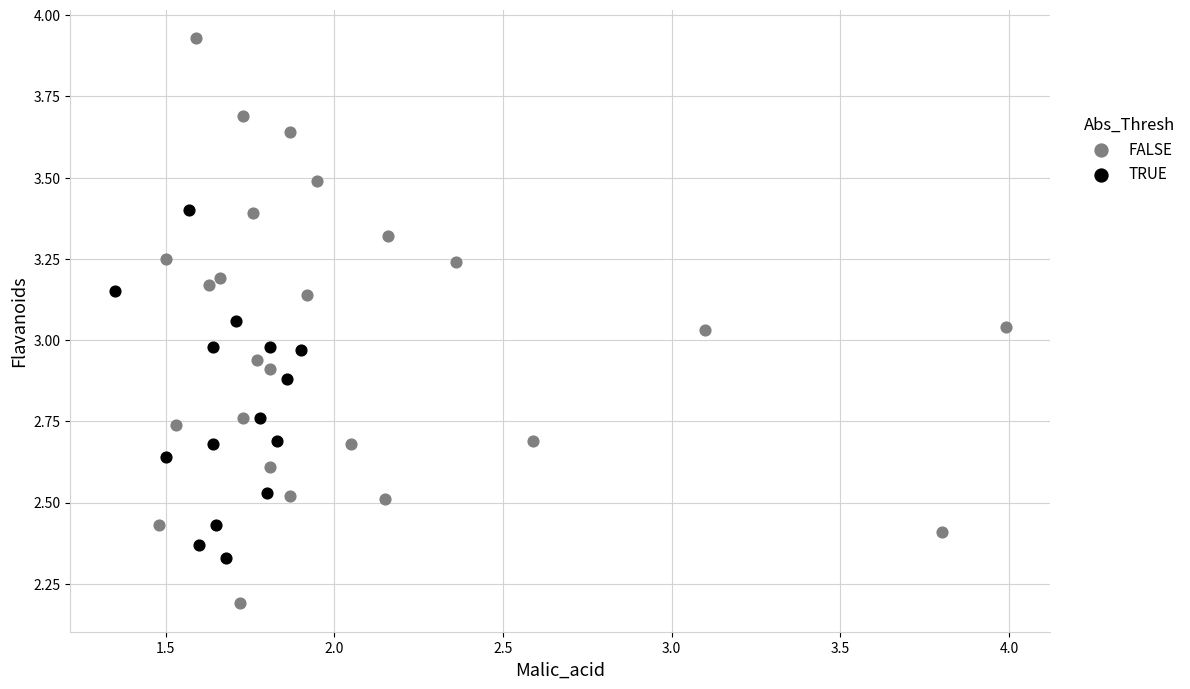

Which series contains the lowest Y value?

FALSE